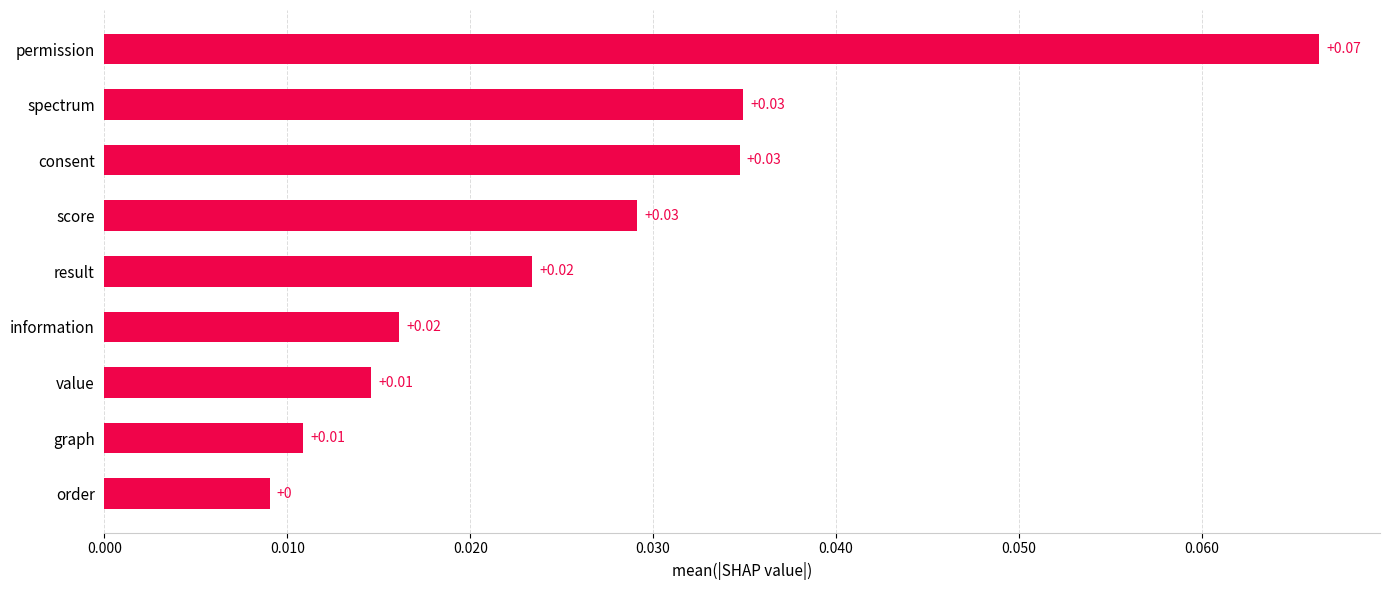

Which label corresponds to the largest value in the chart?

permission